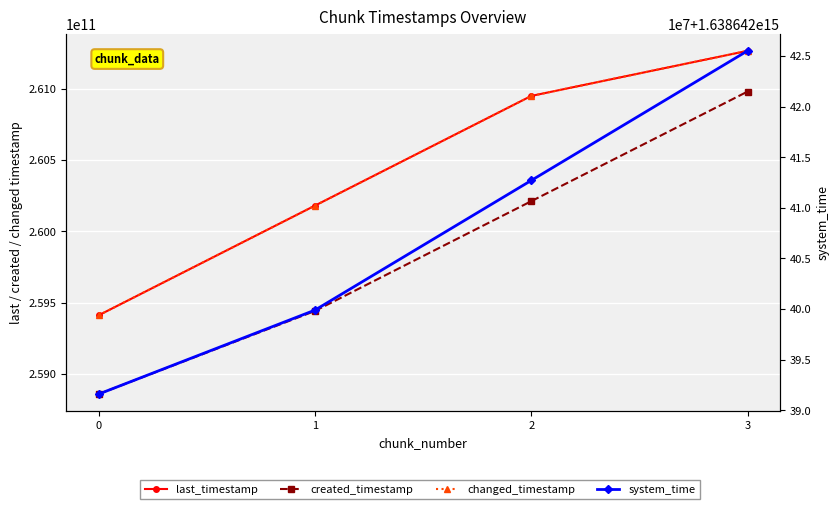

What is the minimum value for system_time?

1638642391591142